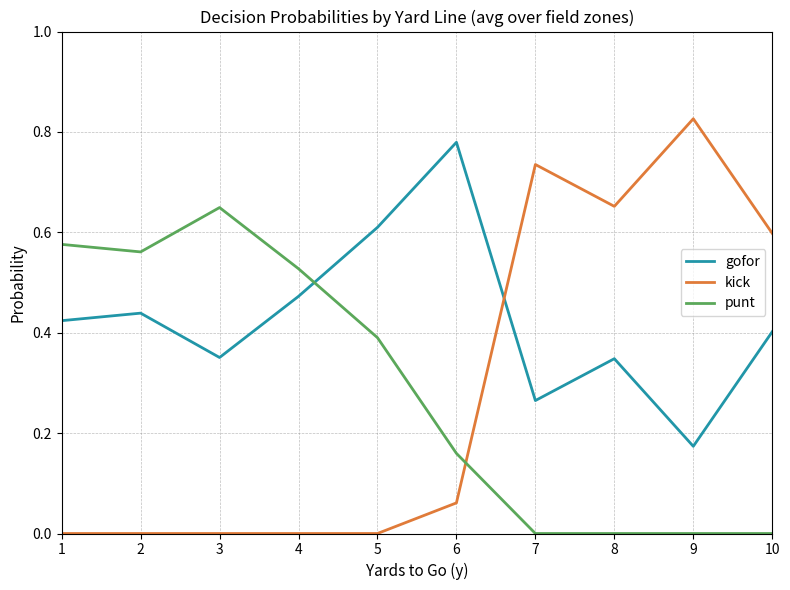

How many times do punt and kick cross each other?

1